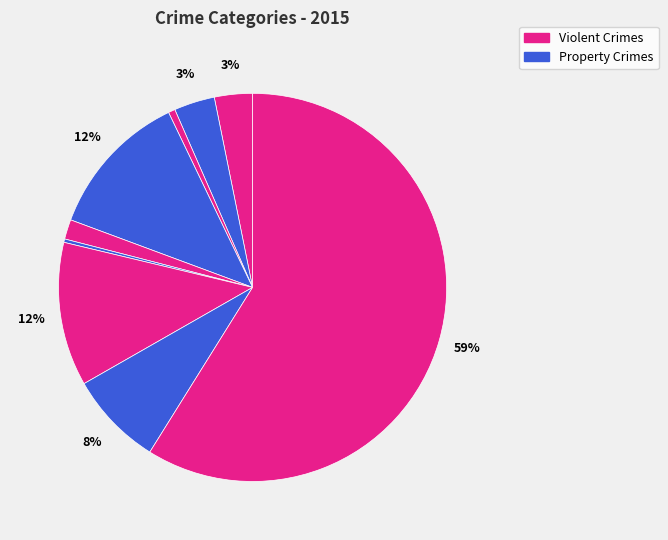

Rank the categories by value from highest to lowest.

Theft, Burglary, Motor Vehicle Theft, Robbery, Aggravated Battery, Aggravated Assault, Criminal Sexual Assault, Arson, Homicide